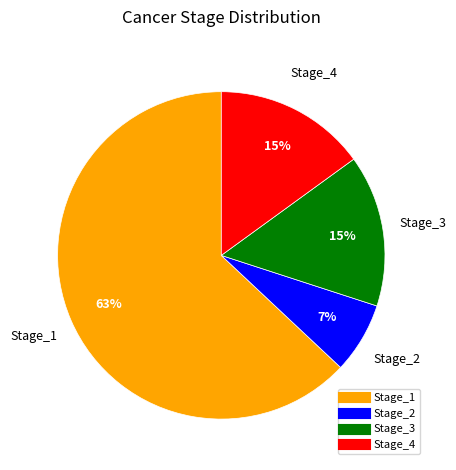

Which has a higher value, Stage_1 or Stage_3?

Stage_1